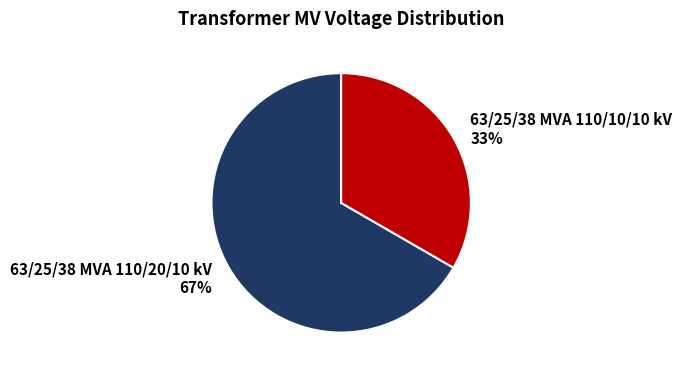

Is there a majority slice in this chart?

Yes